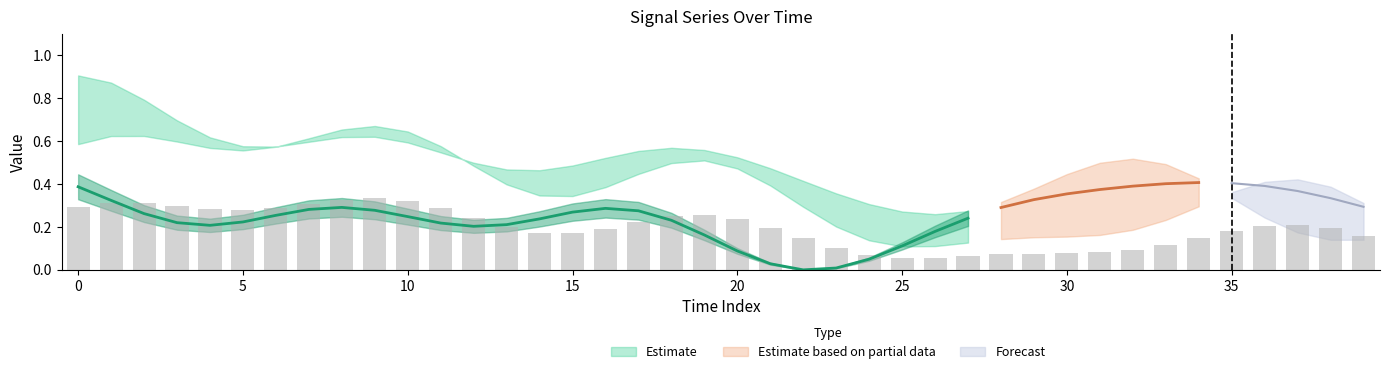

How many data points does each series have?

40